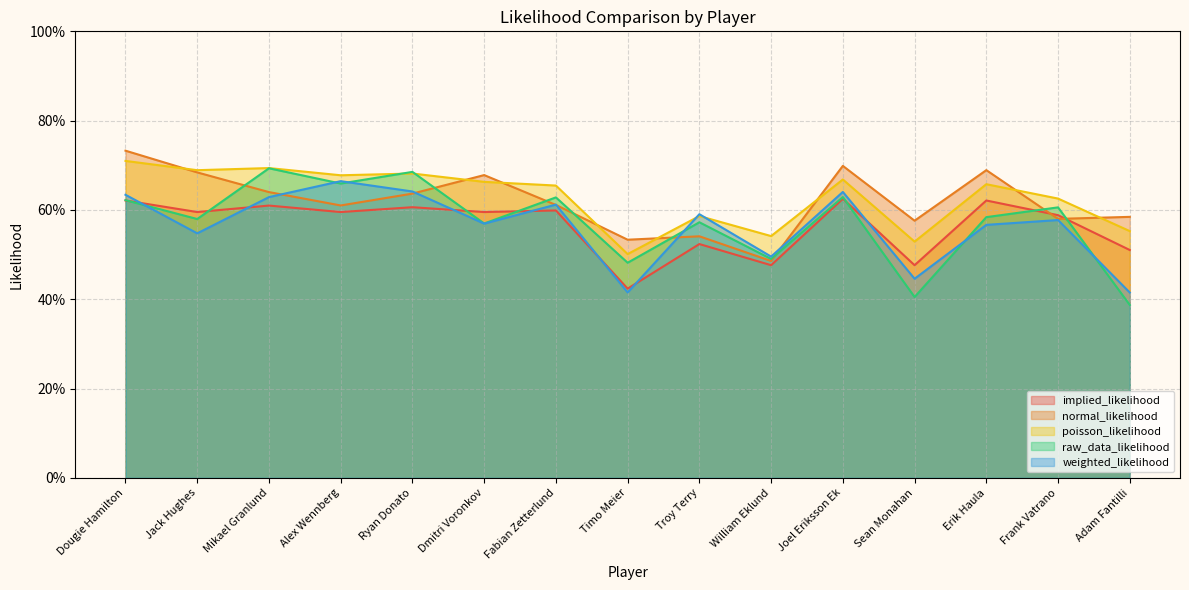

What is the difference between the highest and lowest values at Joel Eriksson Ek?

0.1